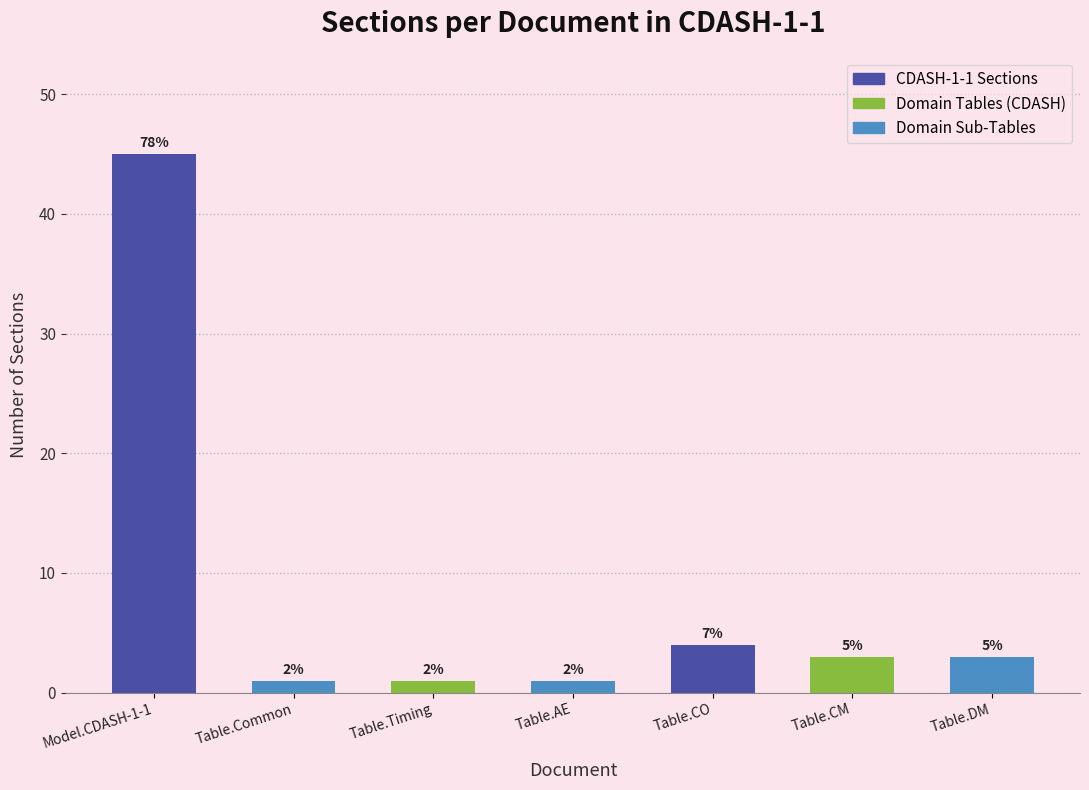

The chart shows a value of 16 at Model.CDASH-1-1. True or false?

False